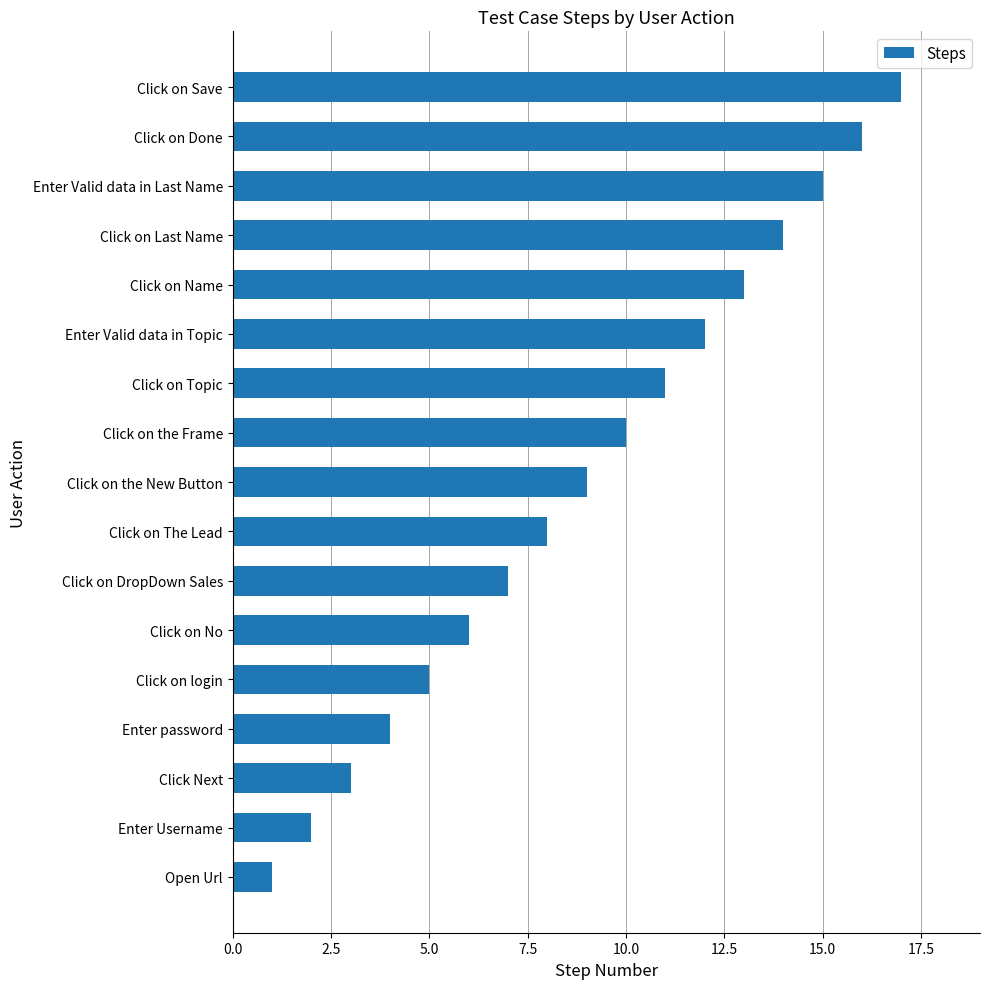

The chart shows a value of 1 at Click on No. True or false?

False